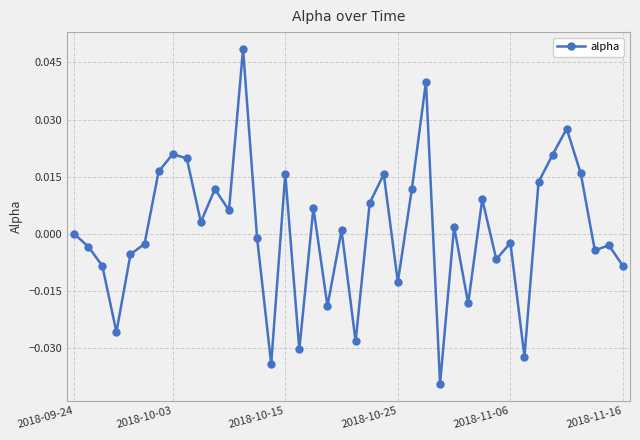

True or false: the data has more than 0 interior local peaks.

True